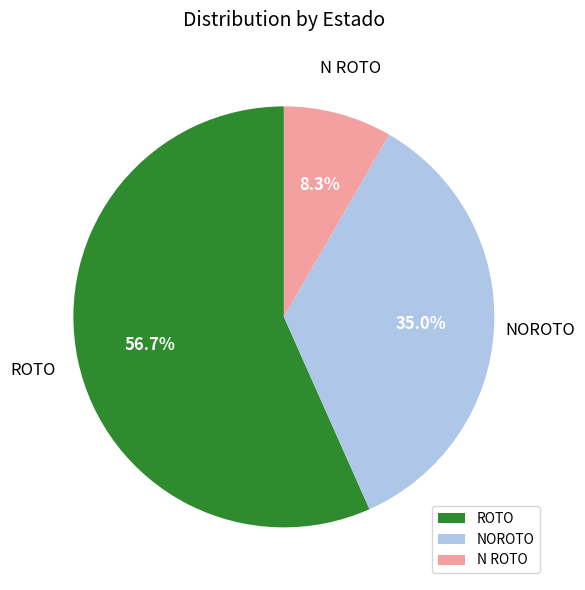

To the nearest percent, what percentage of the pie is ROTO?

57%